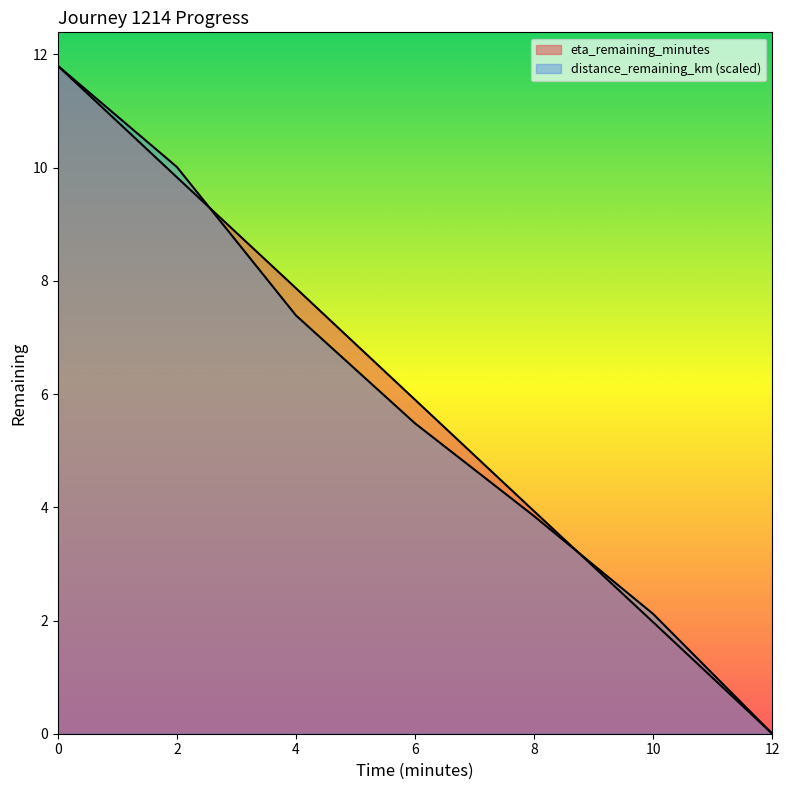

What is the difference between the maximum and second lowest values in the distance_remaining_km series?

9.7